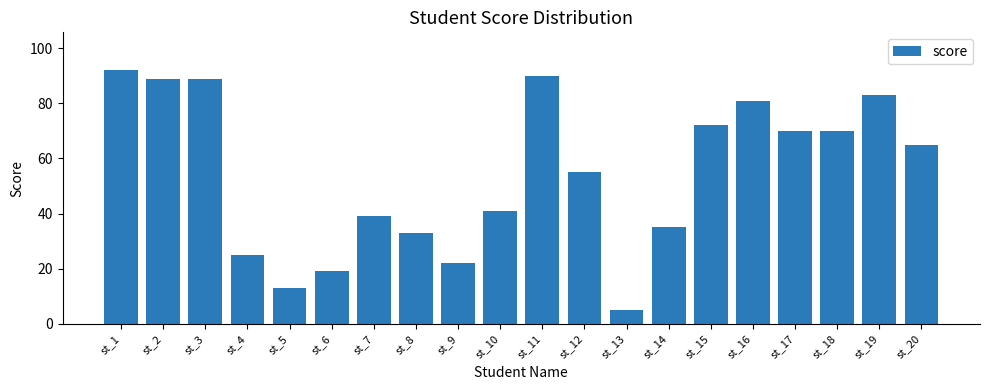

Between st_1 and st_14, which is larger?

st_1